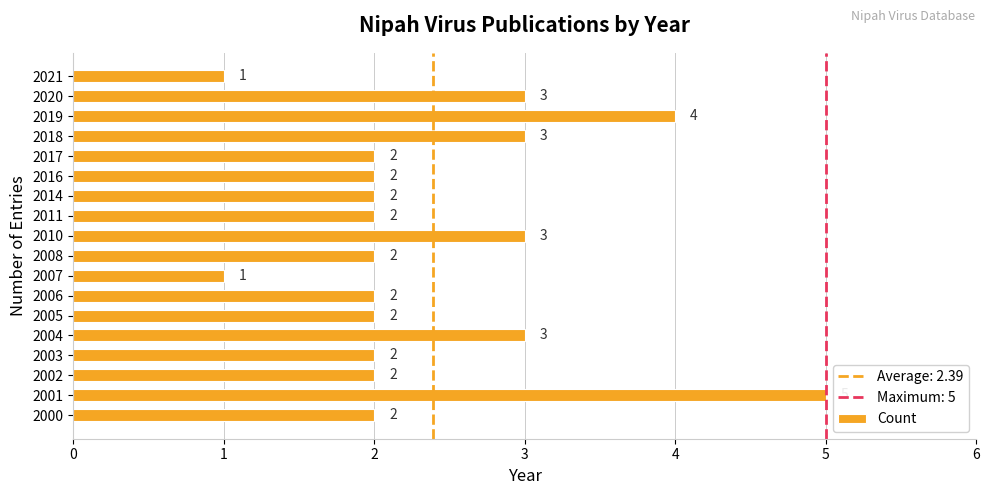

The chart shows a value of 6 at 2019. True or false?

False